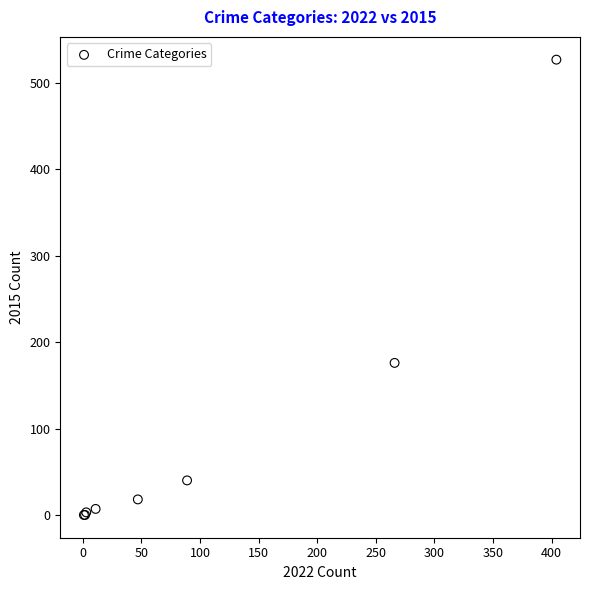

What Y value in the scatter plot is closest to 263?

176